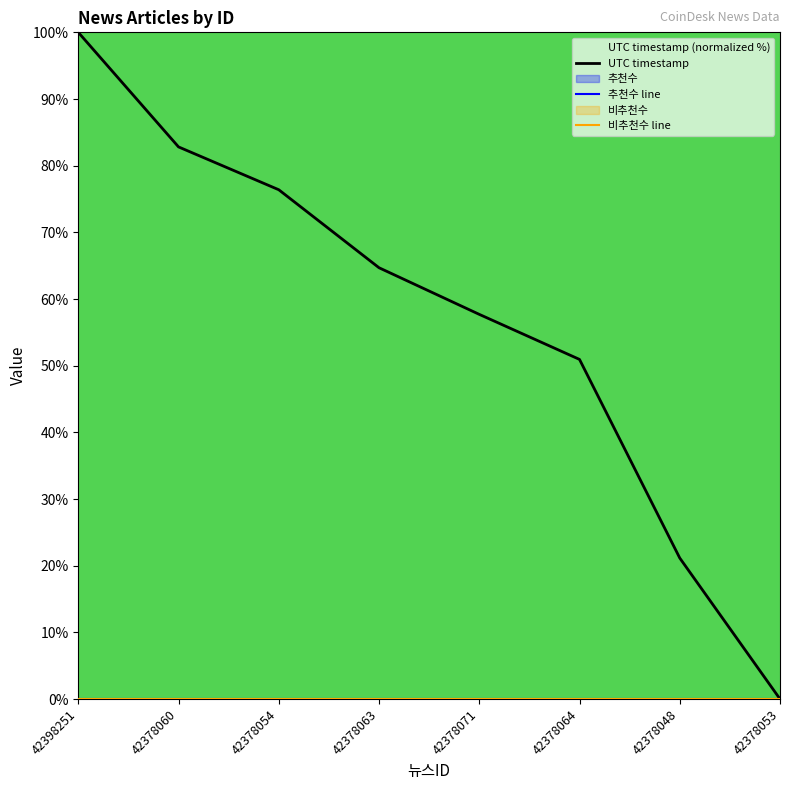

What is the label of the 2nd point from the left?

42378060